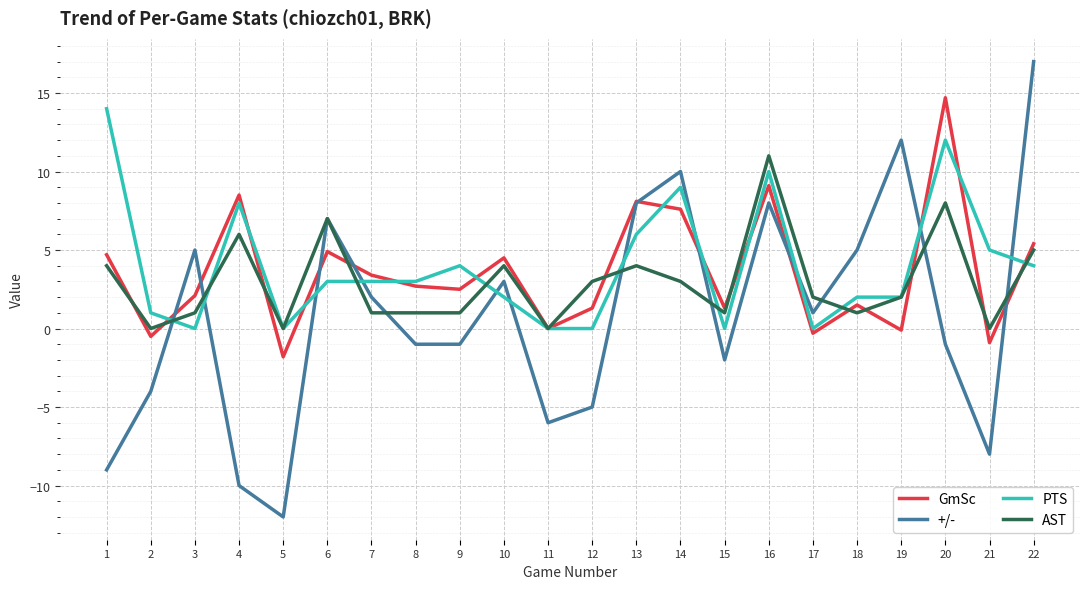

True or false: +/- and PTS cross at least once.

True